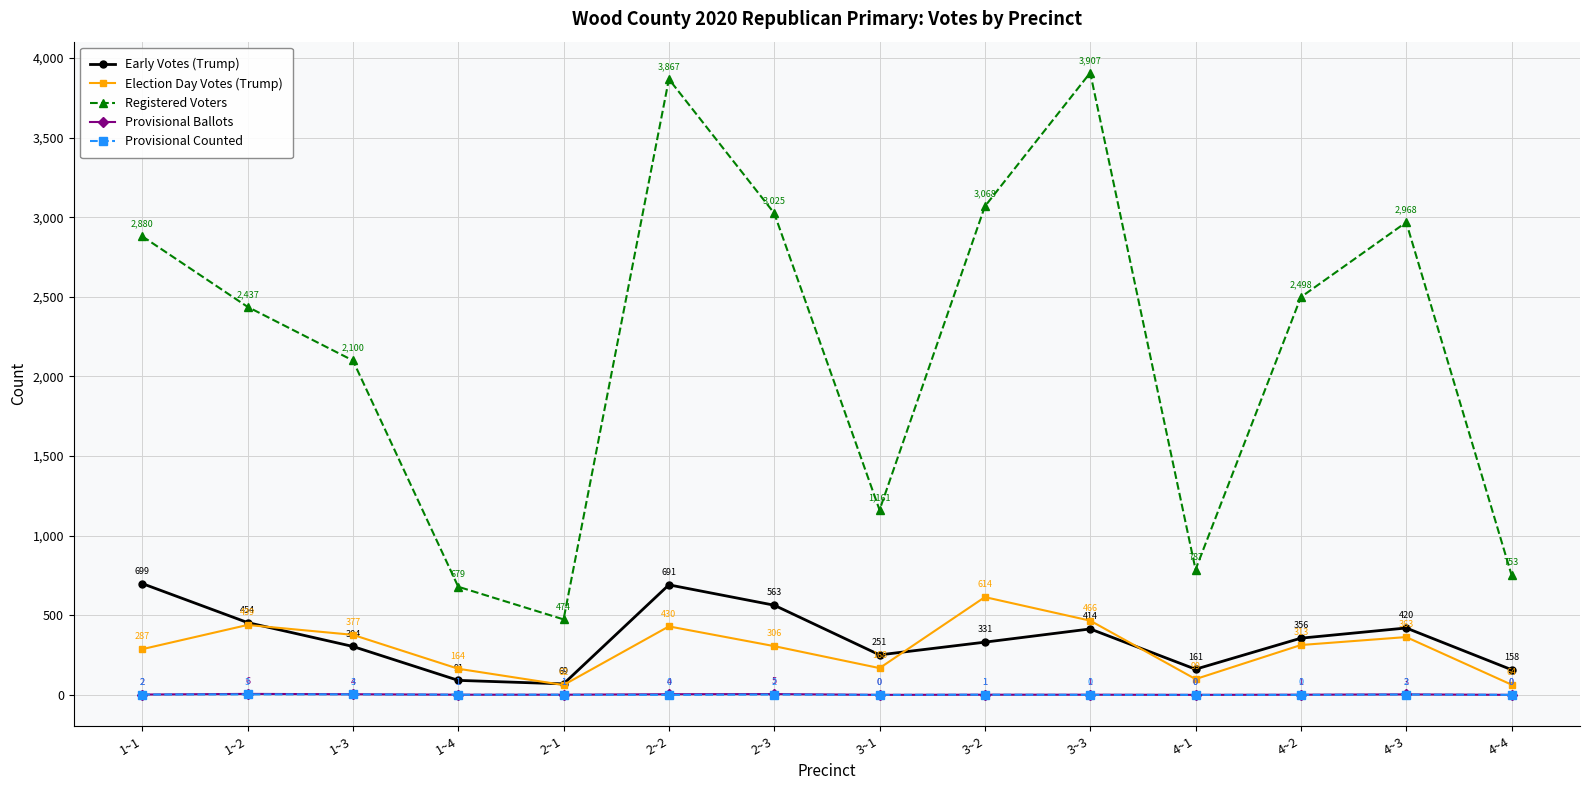

How many data points in Early Votes (Trump) are less than 356?

7